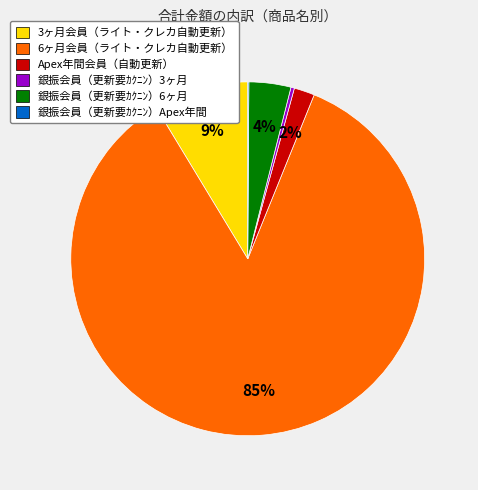

Combined, do 銀振会員（更新要ｶｸﾆﾝ）3ヶ月 and 銀振会員（更新要ｶｸﾆﾝ）6ヶ月 account for over 50%?

No